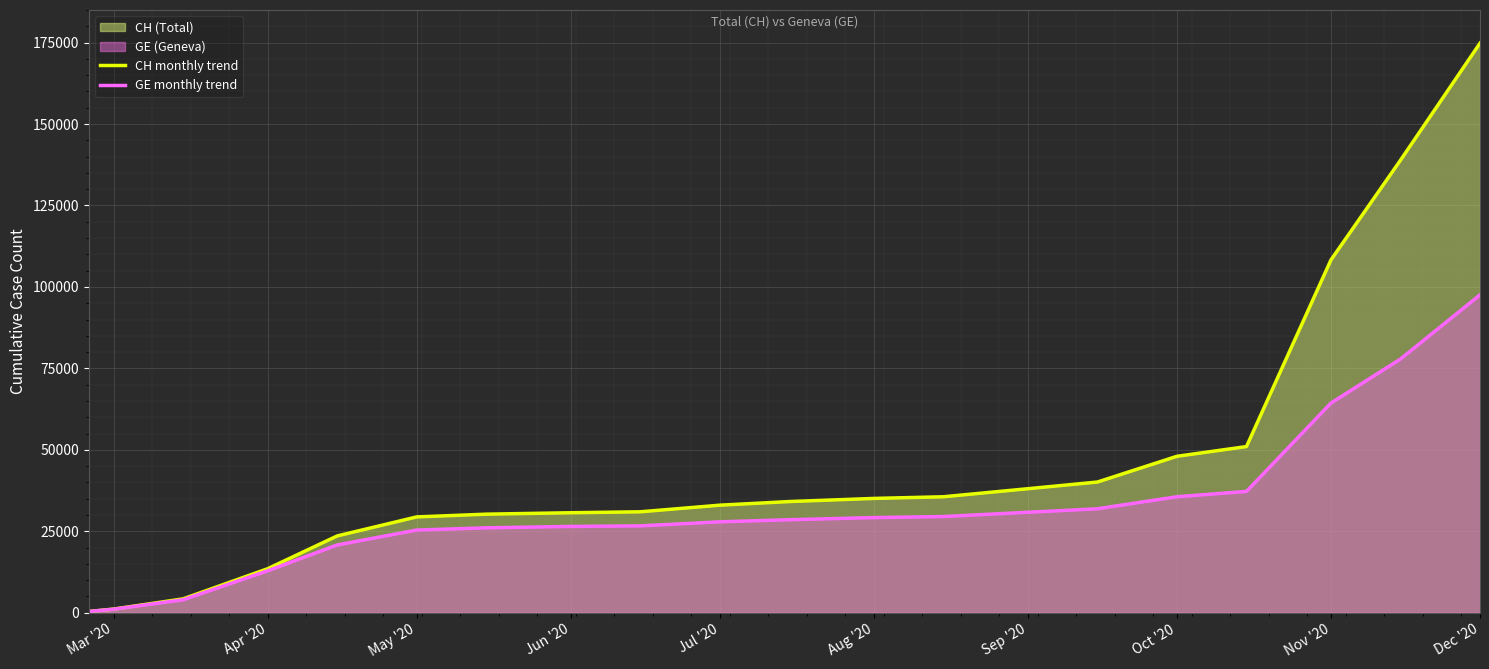

Is it true that GE monthly trend equals 30834 at Sep '20?

True